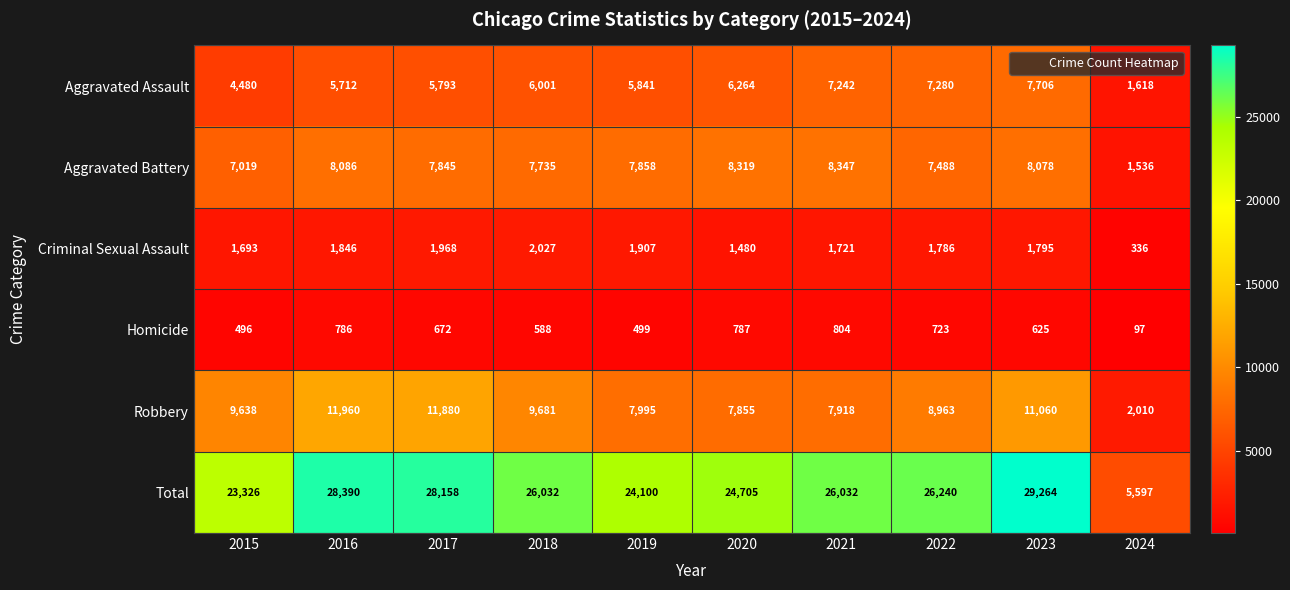

What is the smallest value displayed?

97